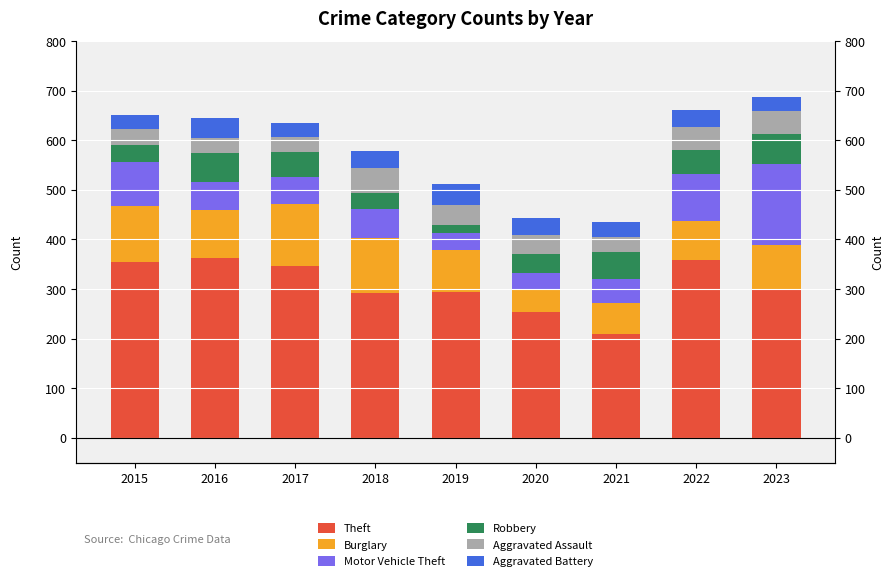

At 2021, list the series in order from largest to smallest.

Theft, Burglary, Robbery, Motor Vehicle Theft, Aggravated Assault, Aggravated Battery